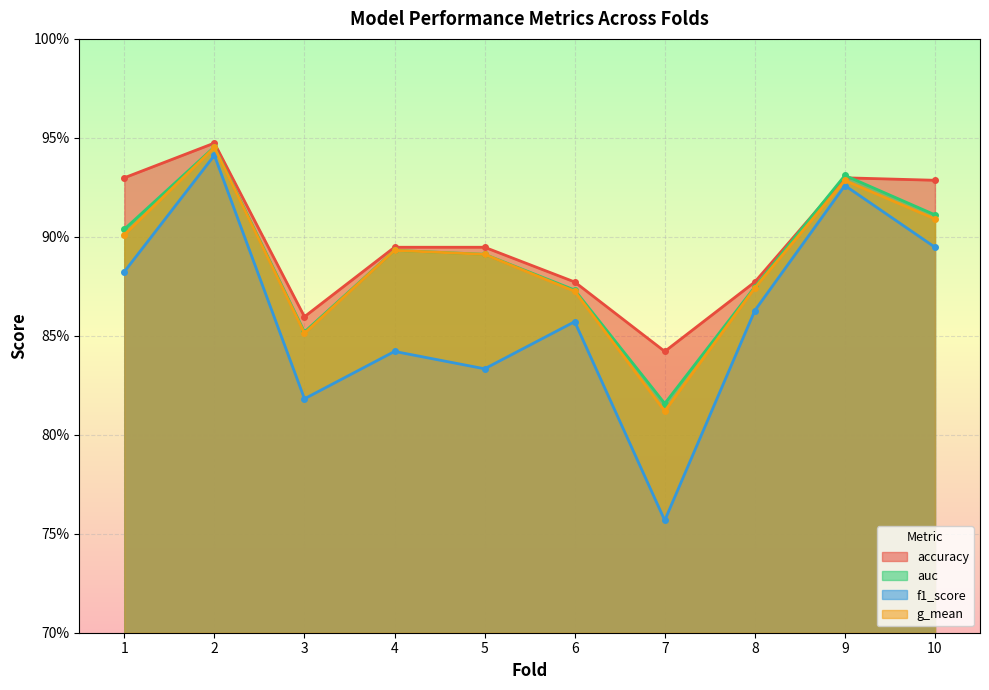

True or false: g_mean and accuracy cross at least once.

False